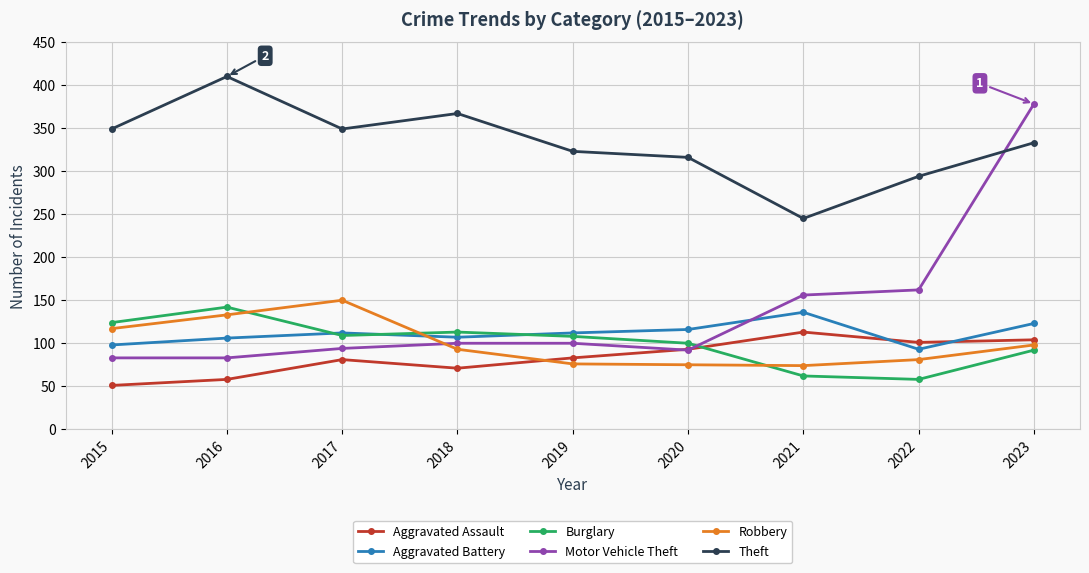

Which series has the widest spread of values?

Motor Vehicle Theft